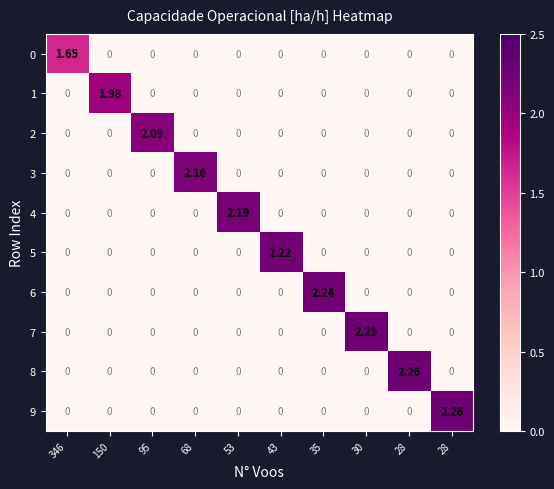

How many distinct data groups are displayed?

10